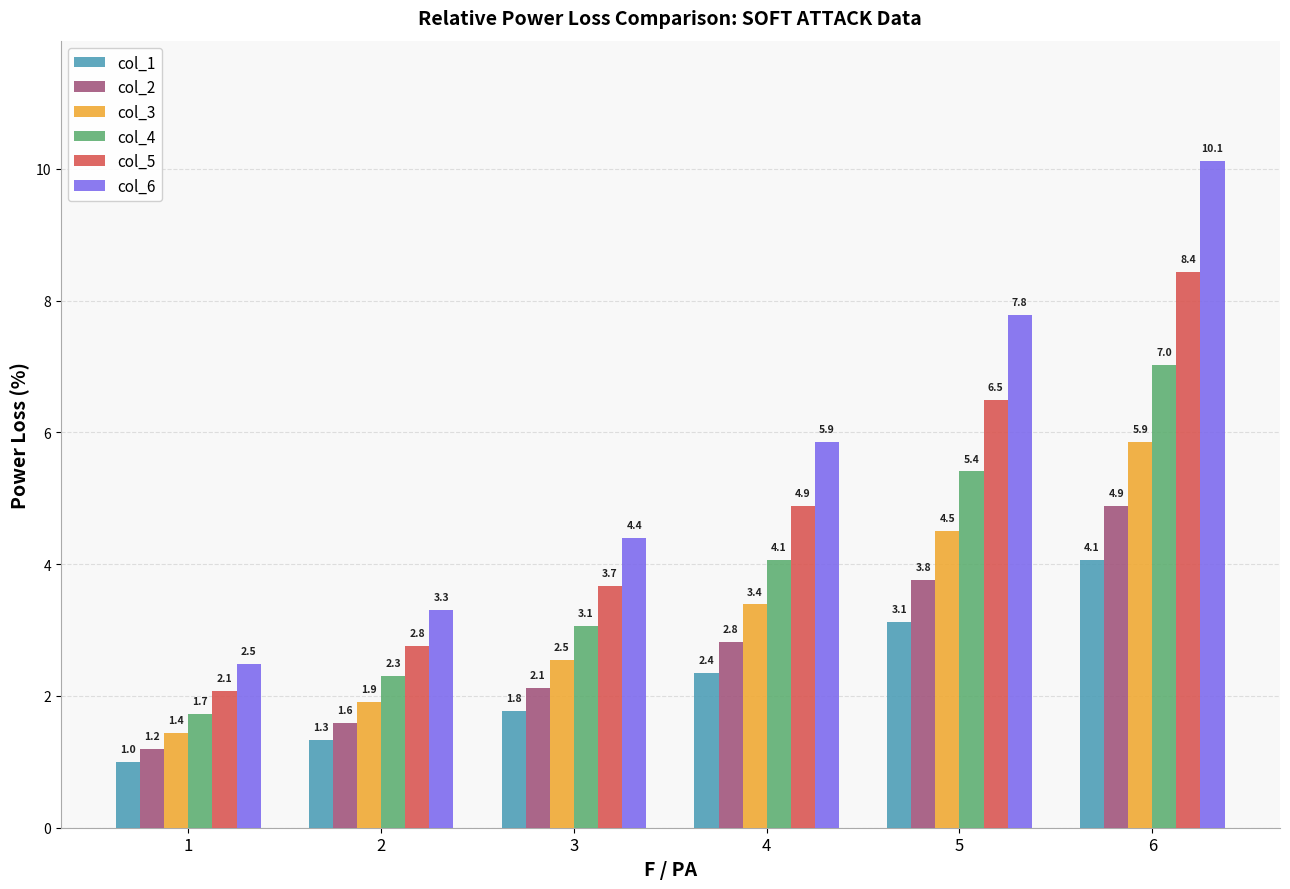

Rank the categories by col_2 value from lowest to highest.

1, 2, 3, 4, 5, 6